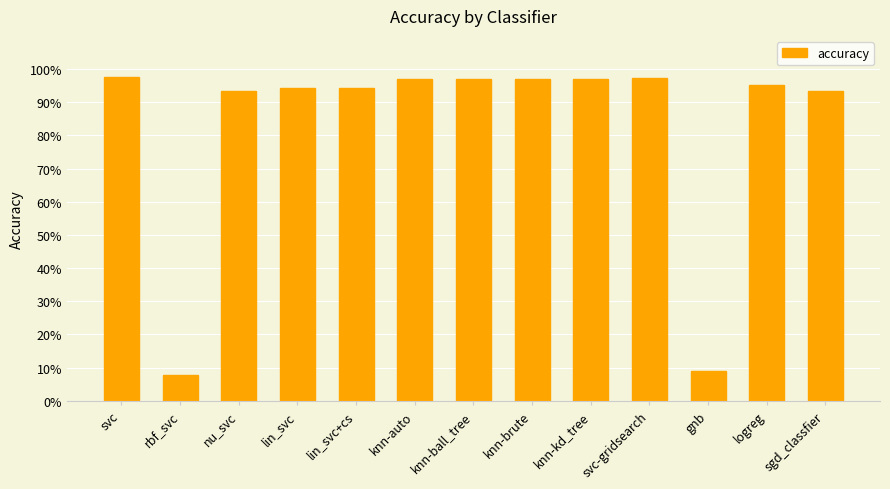

What is the difference between the maximum and minimum values?

0.9